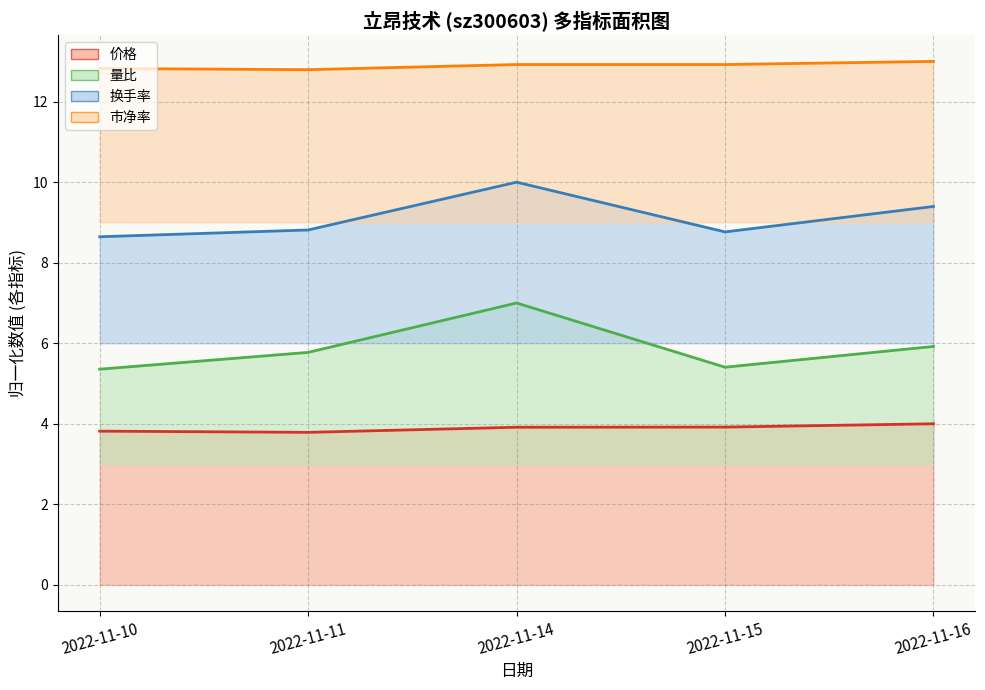

What are all the series names shown in the legend?

价格, 量比, 换手率, 市净率